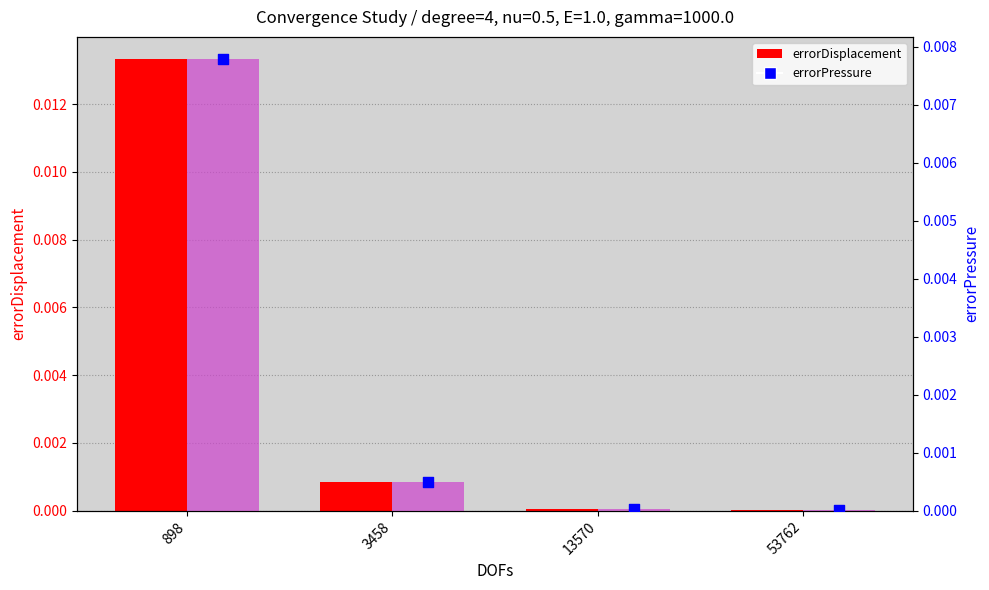

Which series has the largest Y range (max minus min)?

errorDisplacement